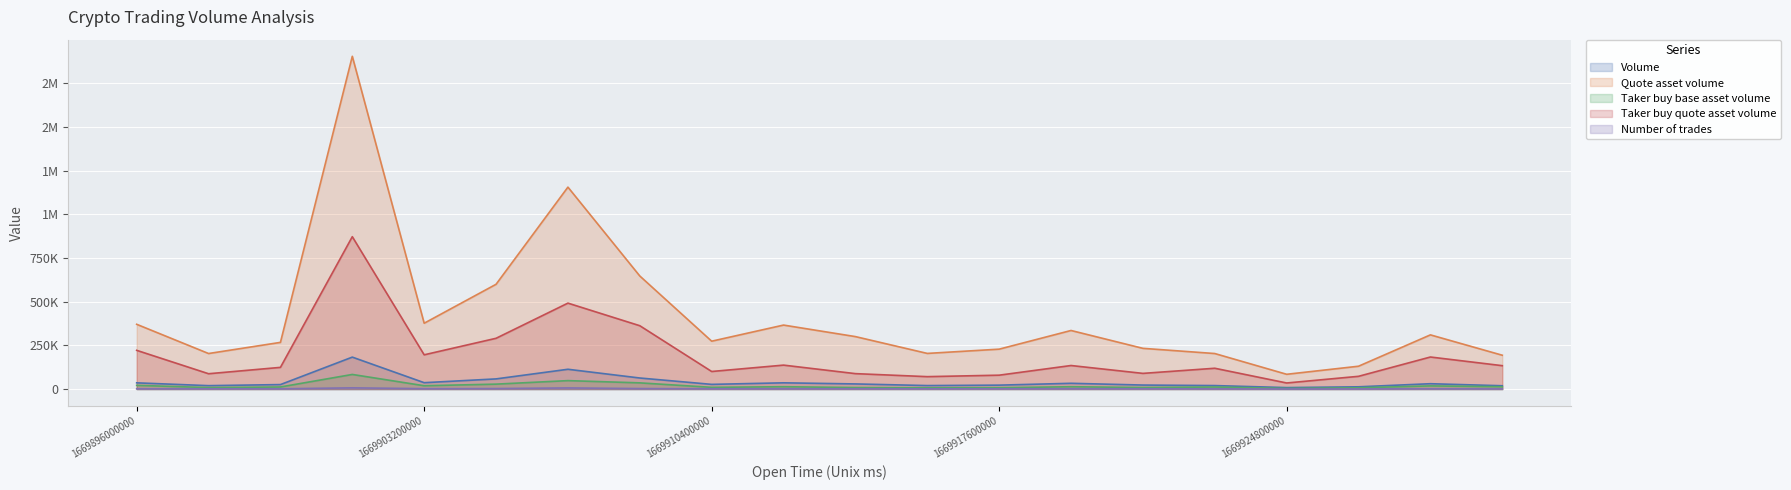

True or false: Taker buy quote asset volume and Taker buy base asset volume cross at least once.

False